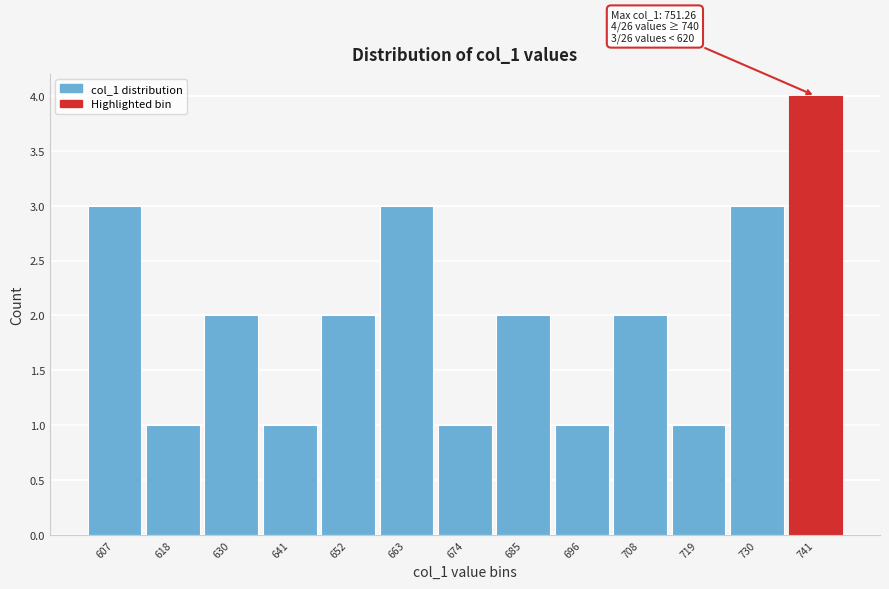

Reading left to right, list all the values displayed in this chart.

3	1	2	1	2	3	1	2	1	2	1	3	4